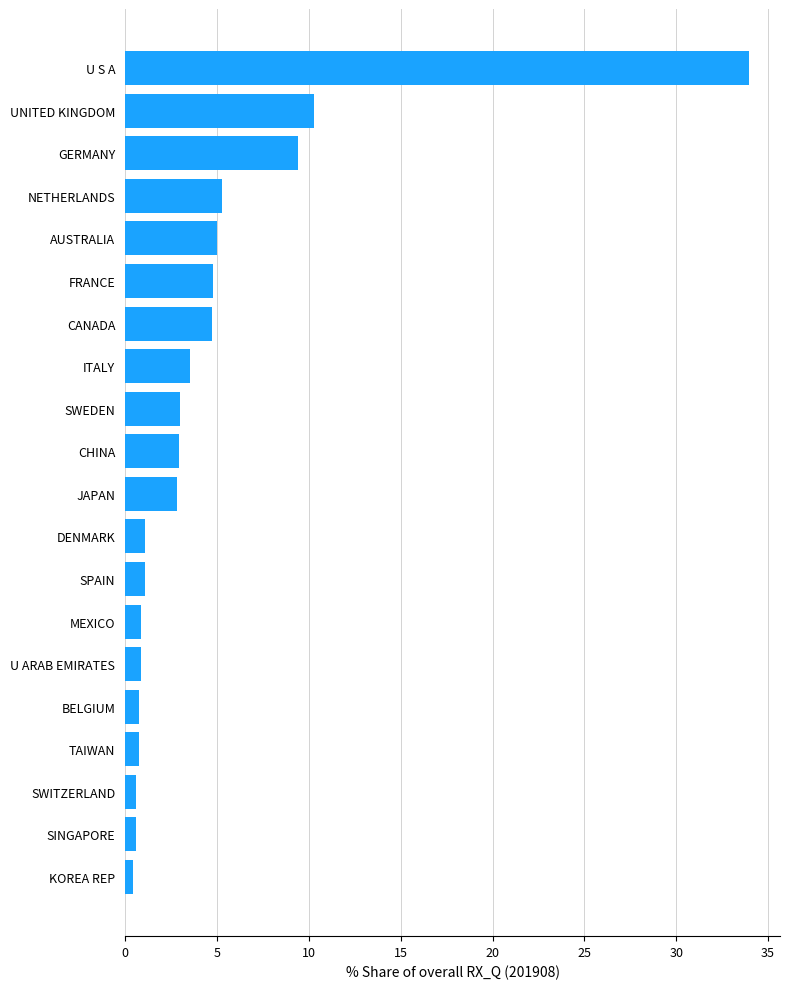

Which has a higher value, DENMARK or NETHERLANDS?

NETHERLANDS